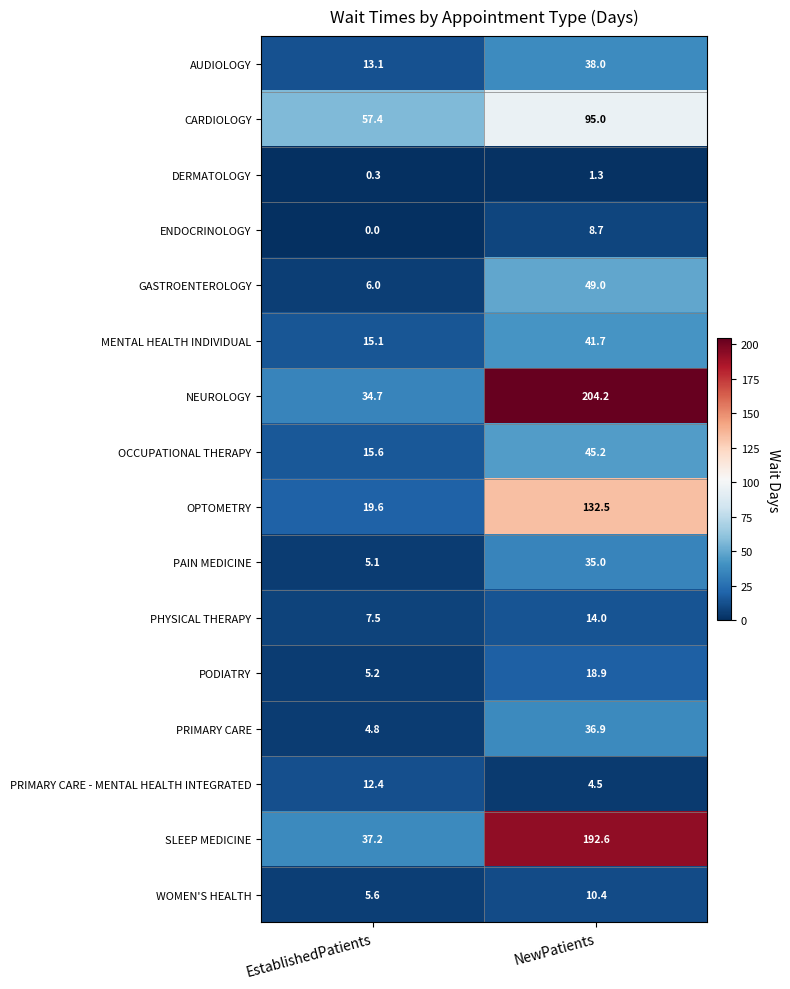

What is the maximum value for WOMEN'S HEALTH?

10.4